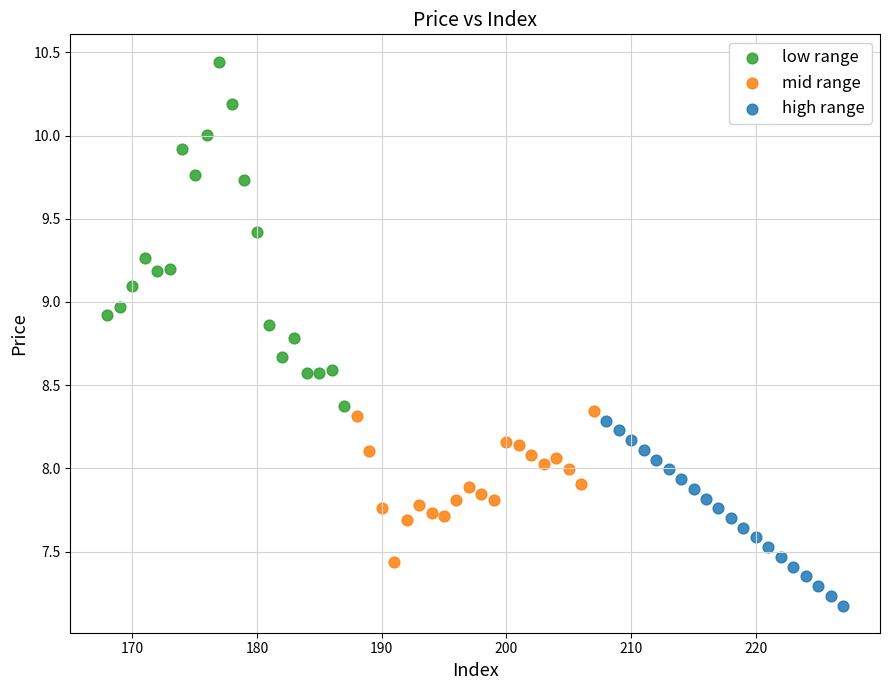

Which series contains the lowest Y value?

high range